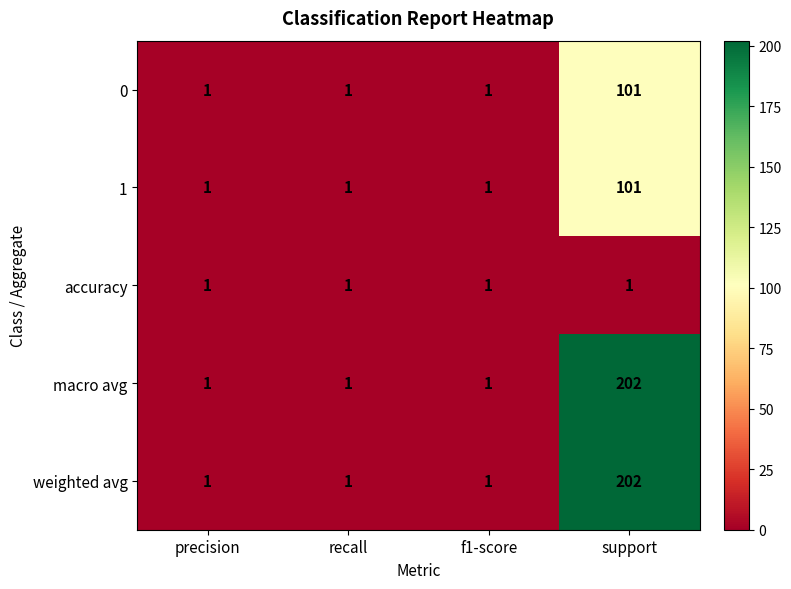

The value of accuracy at support is 1. True or false?

True